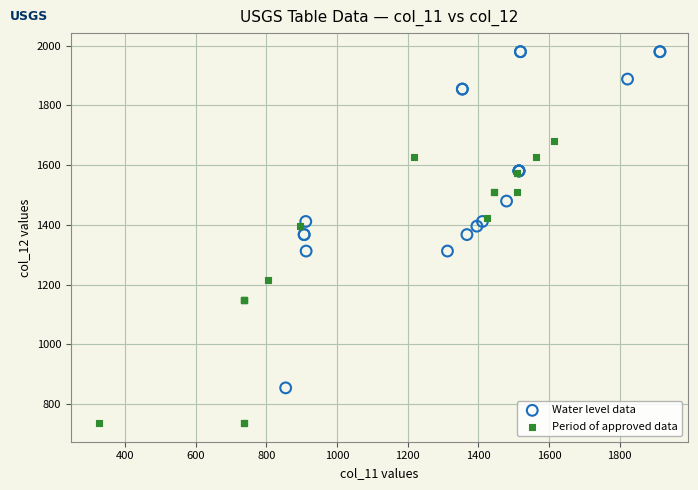

Which series has the widest spread of Y values?

Water level data